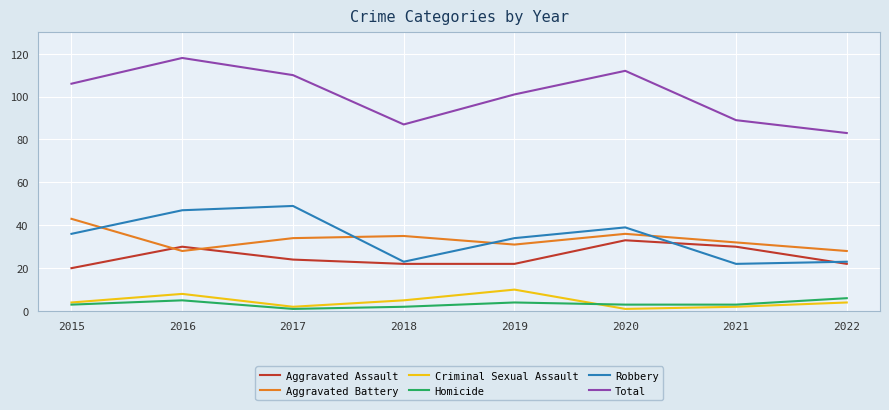

The Robbery series shows 49 at 2017. True or false?

True